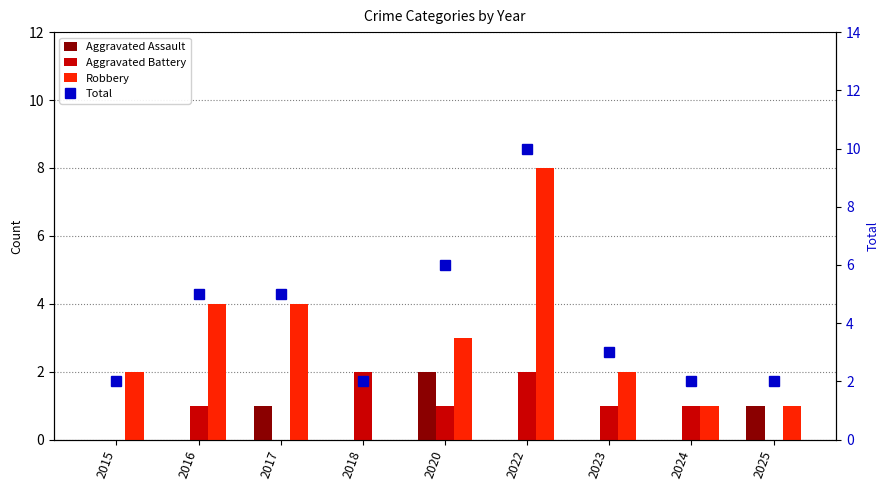

Is the value of Aggravated Assault at 2022 greater than the value of Aggravated Battery at 2017?

No